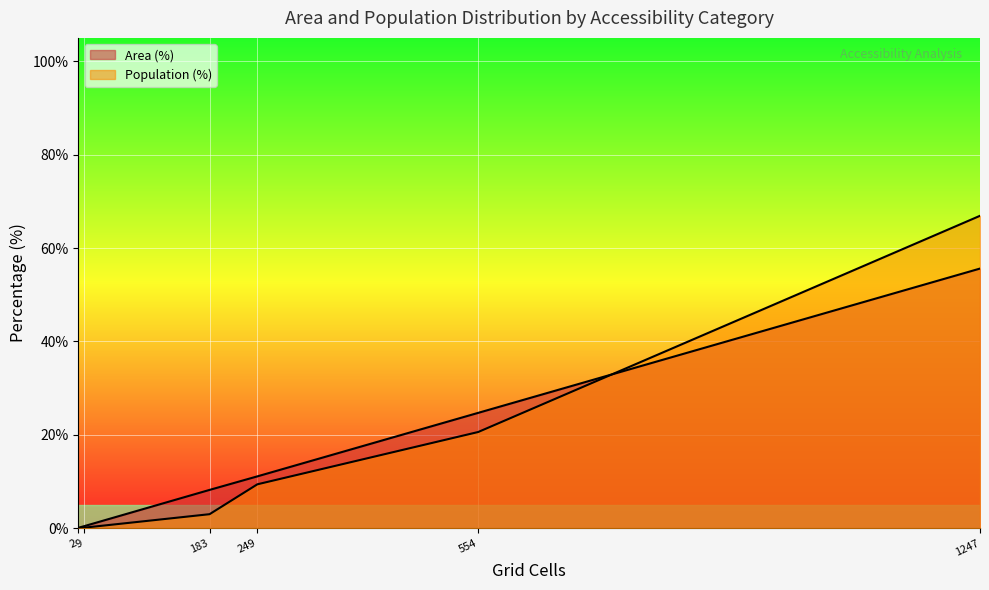

True or false: Population (%) has more than 1 points higher than both neighbors.

False